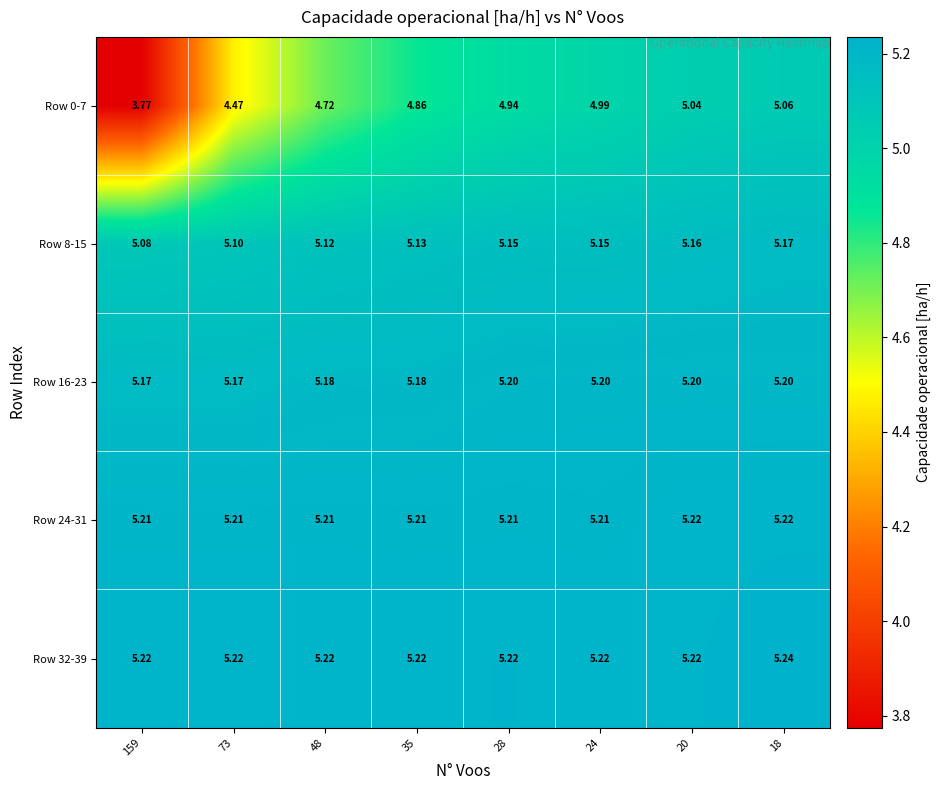

What is the spread (max minus min) of values at 20?

0.2